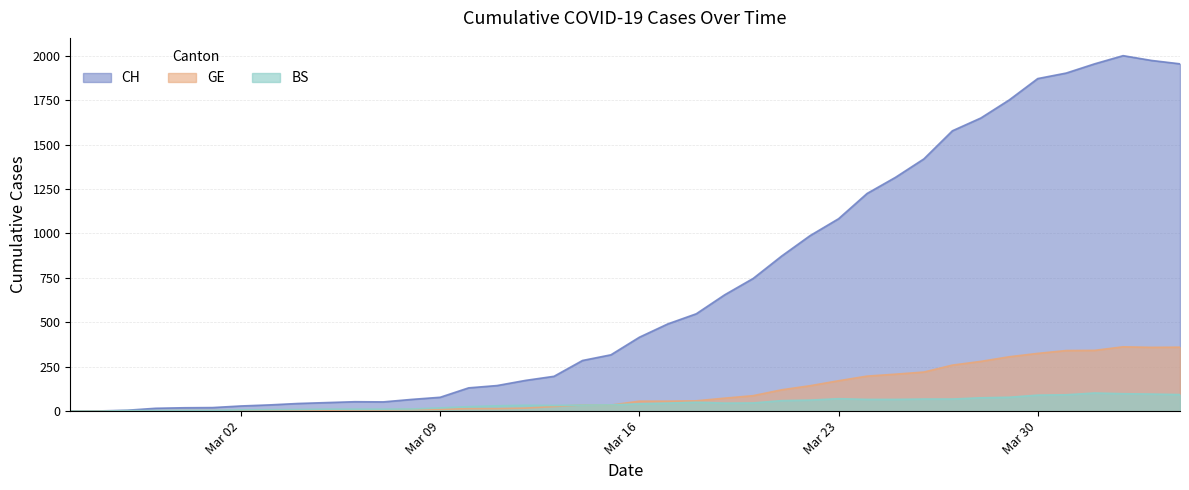

Between 2020-03-15 and 2020-03-26, which is larger?

2020-03-26